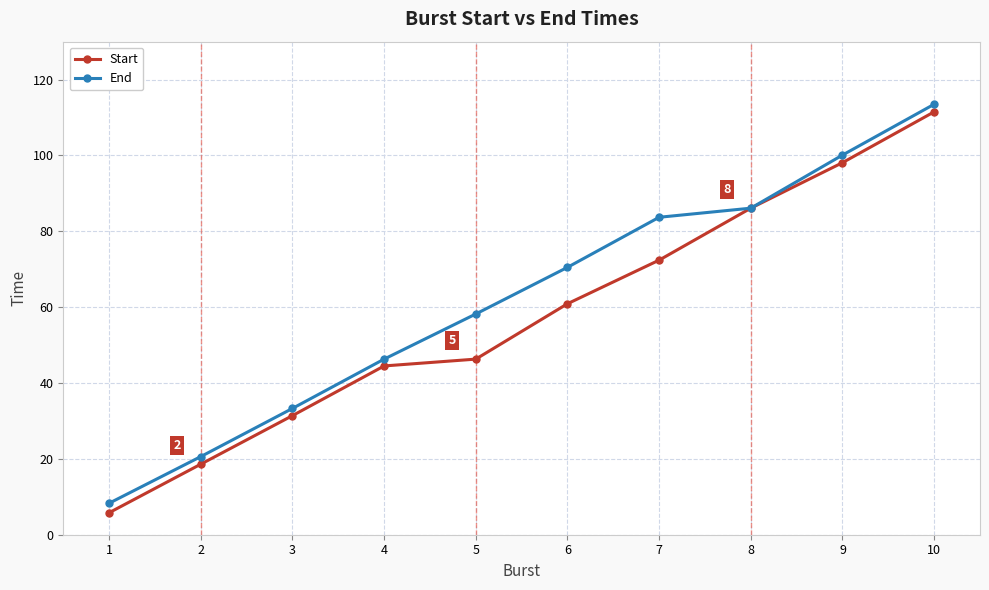

At which category is the sum across all series the highest?

10